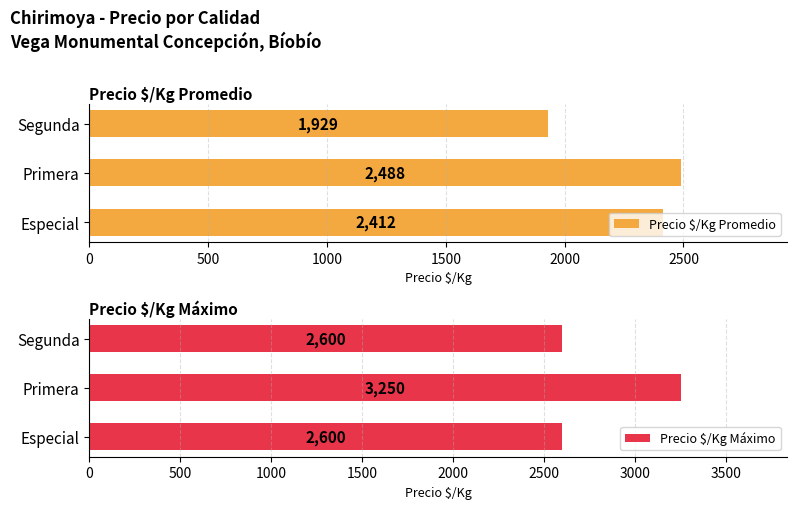

What are all the series names shown in the legend?

Precio $/Kg Promedio, Precio $/Kg Máximo